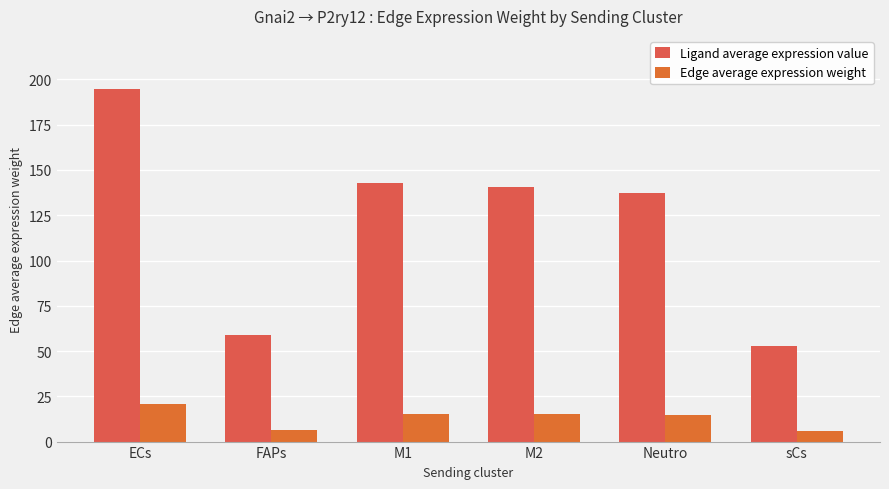

Between FAPs and Neutro, which series saw the biggest shift?

Ligand average expression value